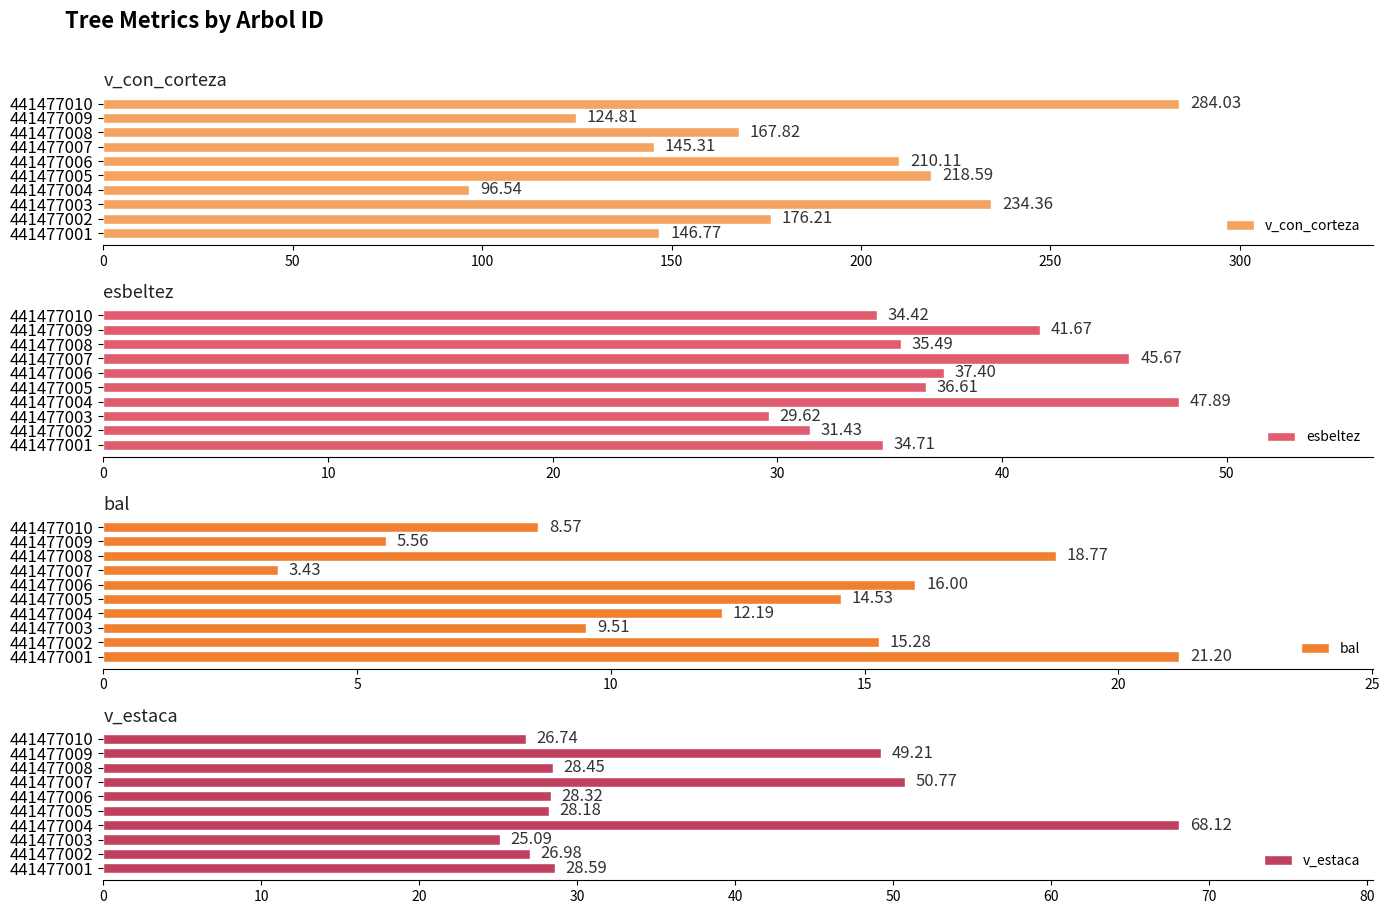

What is the difference between the bal values at 441477007 and 441477005?

11.1